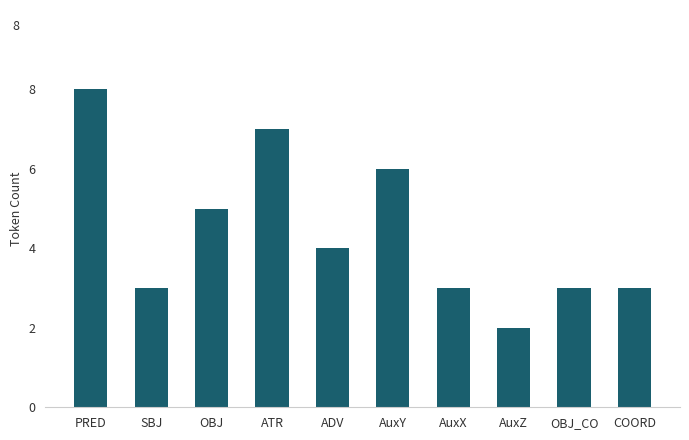

Count the values in the range 3 to 6.

7